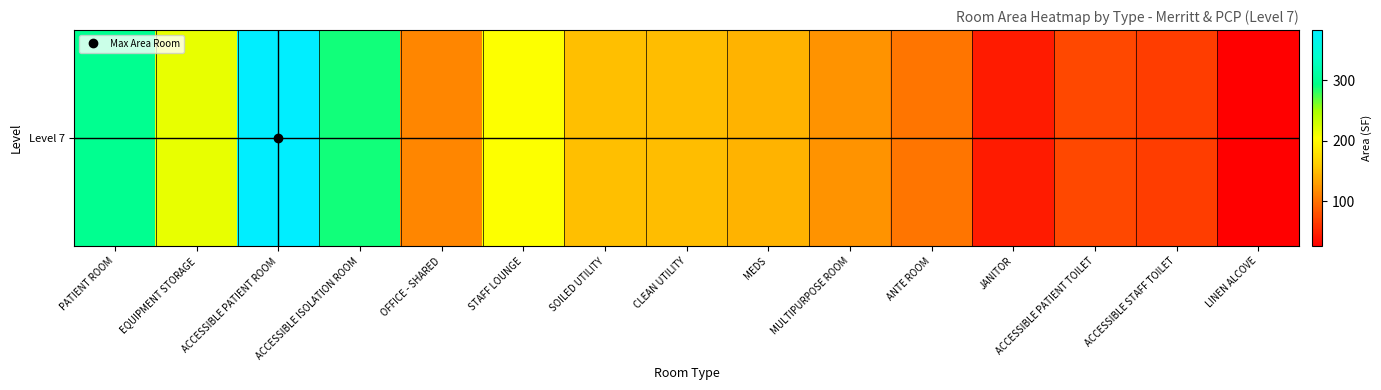

The chart shows a value of 230.0 at MEDS. True or false?

False